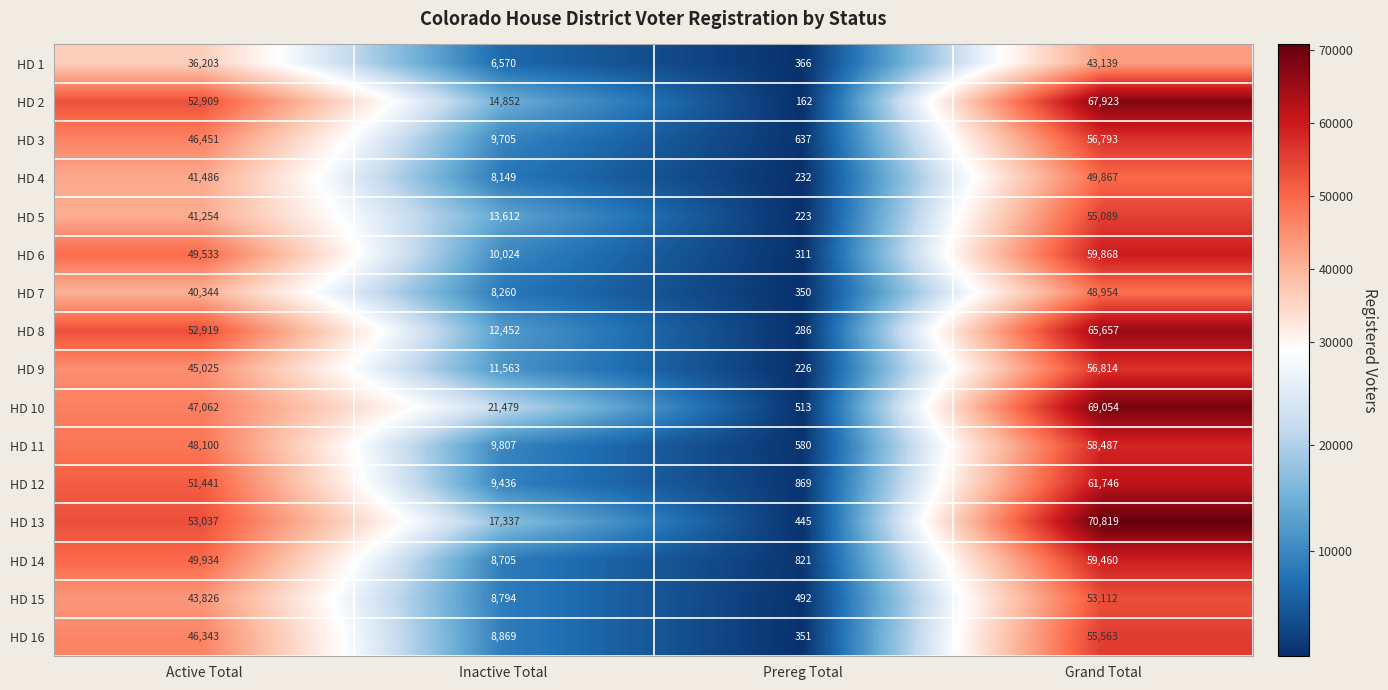

Rank the series at Active Total from highest to lowest value.

HD 13, HD 8, HD 2, HD 12, HD 14, HD 6, HD 11, HD 10, HD 3, HD 16, HD 9, HD 15, HD 4, HD 5, HD 7, HD 1